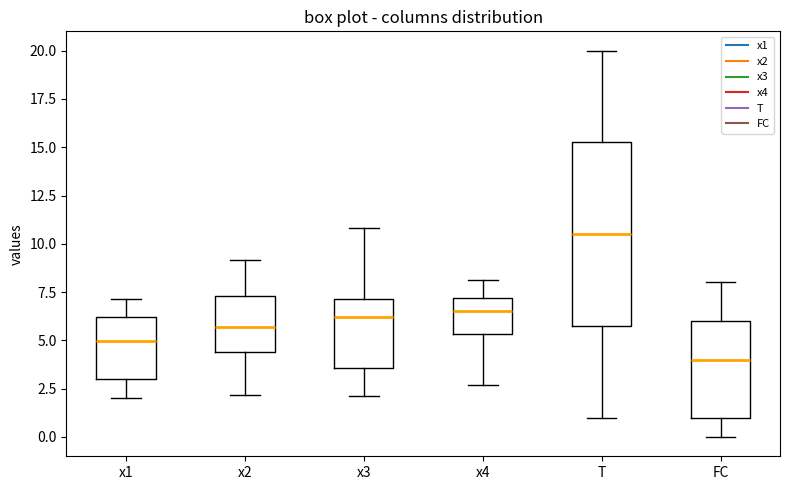

Reading left to right, read every box against the y-axis: the position of its median line, the range the box covers, and the ends of its whiskers. The values are not printed on the chart, so give them approximately, as read against the axis.

x1: median 5.0, box 3.0 to 6.0, whiskers 2.0 to 7.0
x2: median 5.5, box 4.5 to 7.5, whiskers 2.0 to 9.0
x3: median 6.0, box 3.5 to 7.0, whiskers 2.0 to 11.0
x4: median 6.5, box 5.5 to 7.0, whiskers 2.5 to 8.0
T: median 10.5, box 6.0 to 15.5, whiskers 1.0 to 20.0
FC: median 4.0, box 1.0 to 6.0, whiskers 0.0 to 8.0